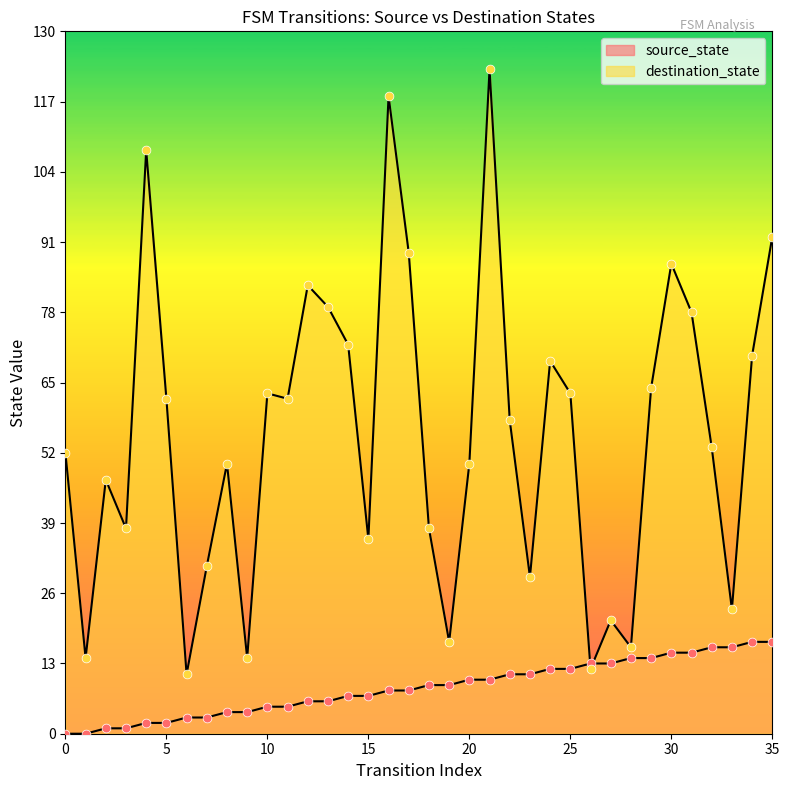

Which series contains the highest Y value?

destination_state